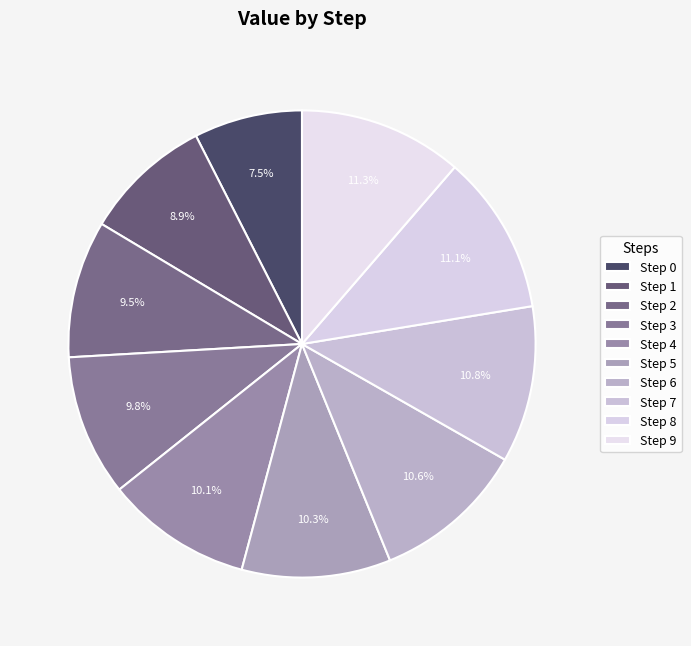

Count the number of slices in the pie.

10